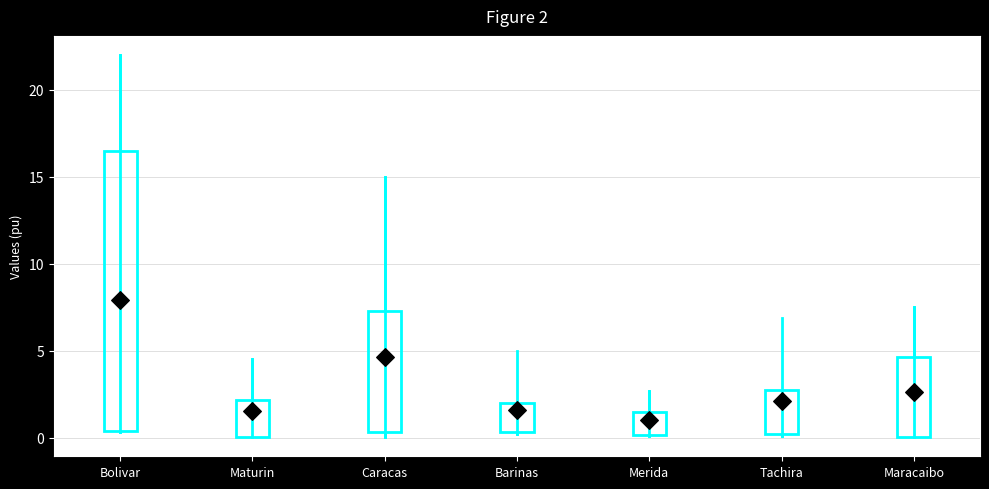

Comparing the boxes themselves (not the whiskers), which one is the tallest?

Bolivar